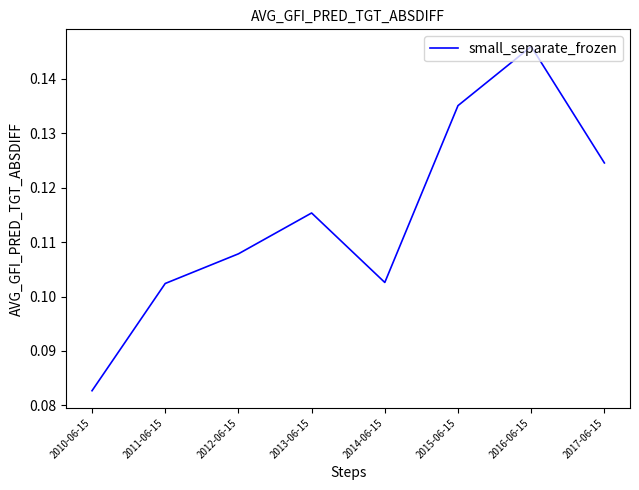

Where is the first local minimum?

2014-06-15